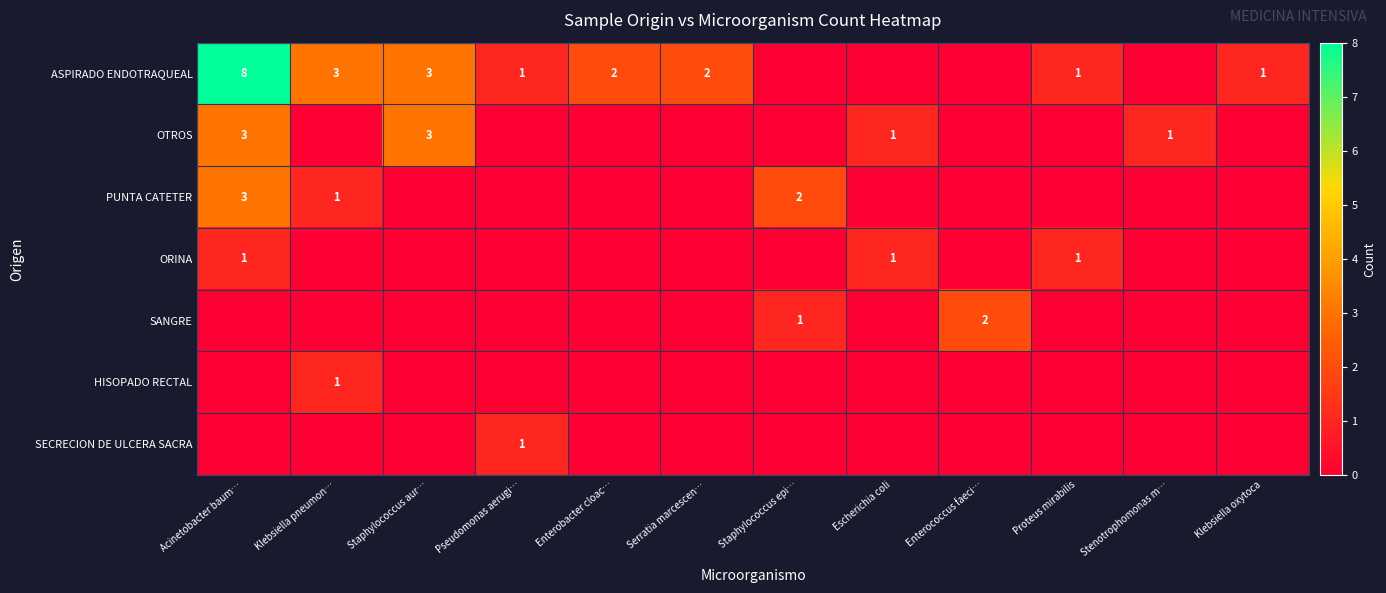

The value of ASPIRADO ENDOTRAQUEAL at Enterobacter cloac… is 3. True or false?

False